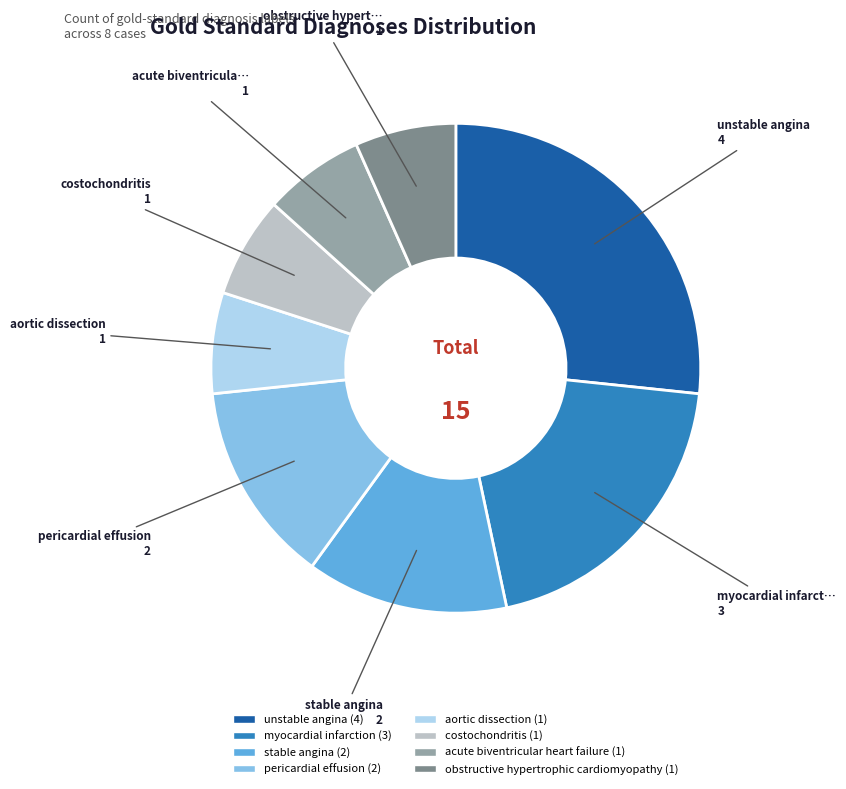

Which category has the biggest portion of the pie?

unstable angina